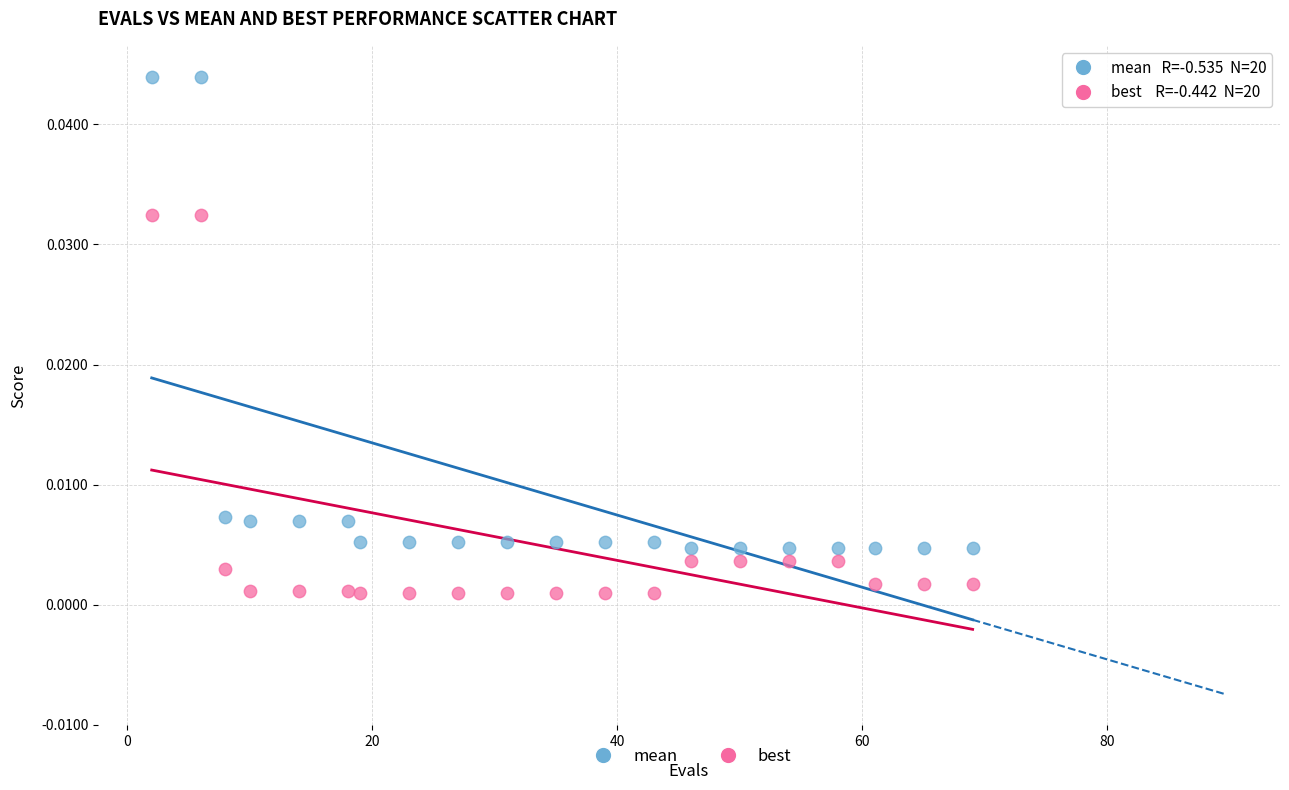

Which series reaches the maximum Y coordinate?

mean